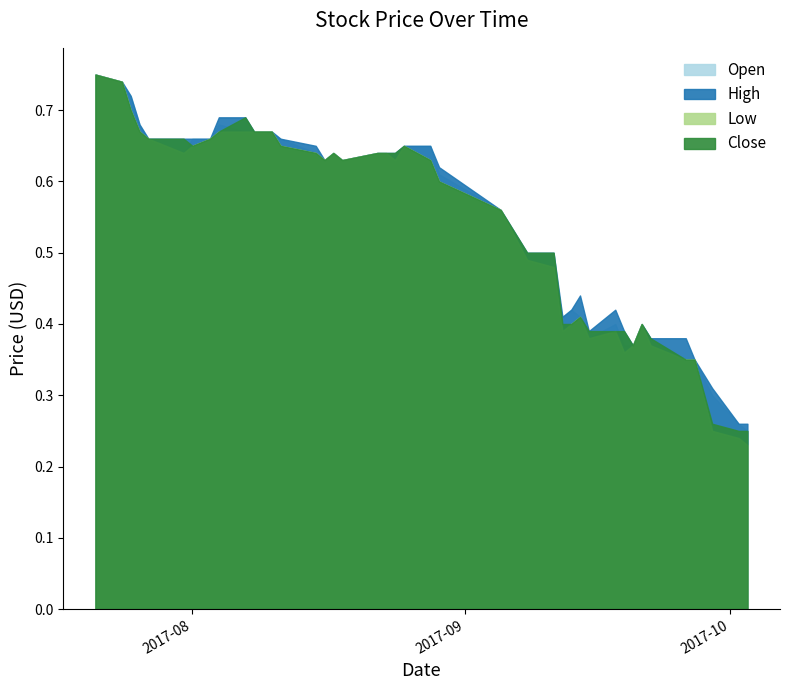

What position from the left is 2017-09-08?

25